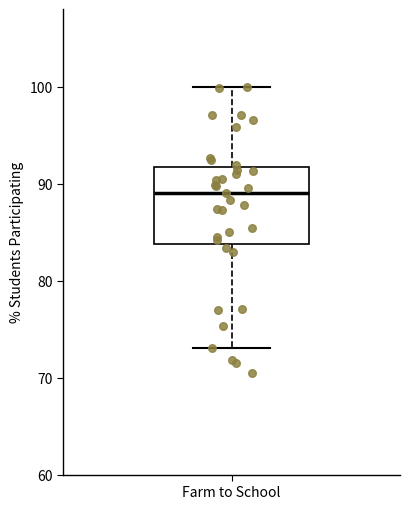

Transcribe this box plot: give where the median line is, the range the box spans, and where the two whiskers end, as read against the y-axis. The values are not printed on the chart, so give them approximately, as read against the axis.

median 89, box 84 to 92, whiskers 73 to 100